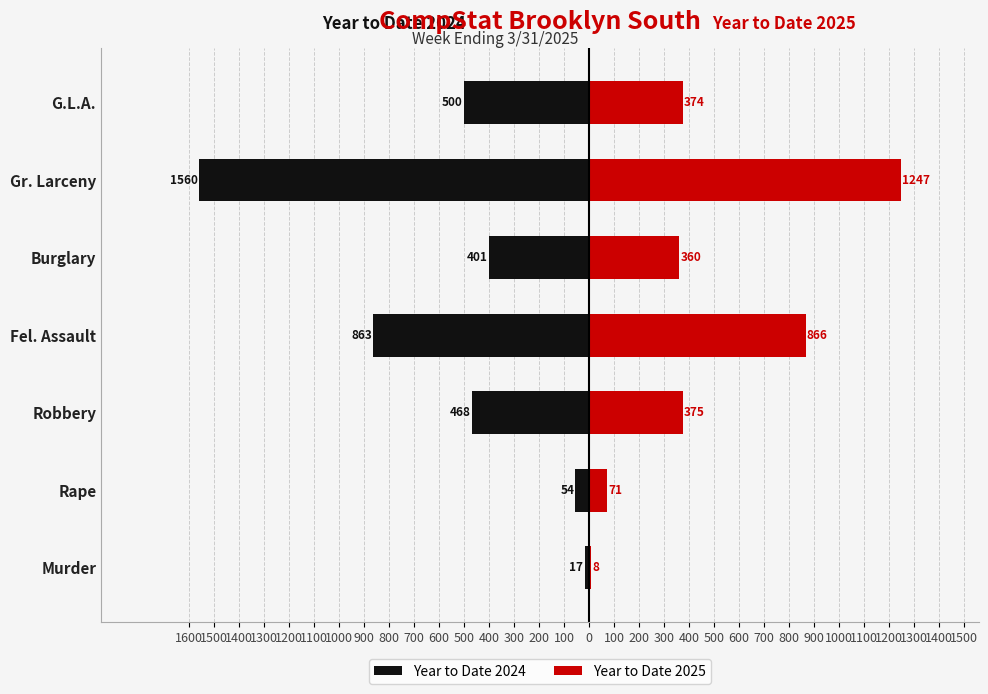

Reading left to right, what are all the values shown in this chart?

Year to Date 2024: -17	-54	-468	-863	-401	-1560	-500
Year to Date 2025: 8	71	375	866	360	1247	374